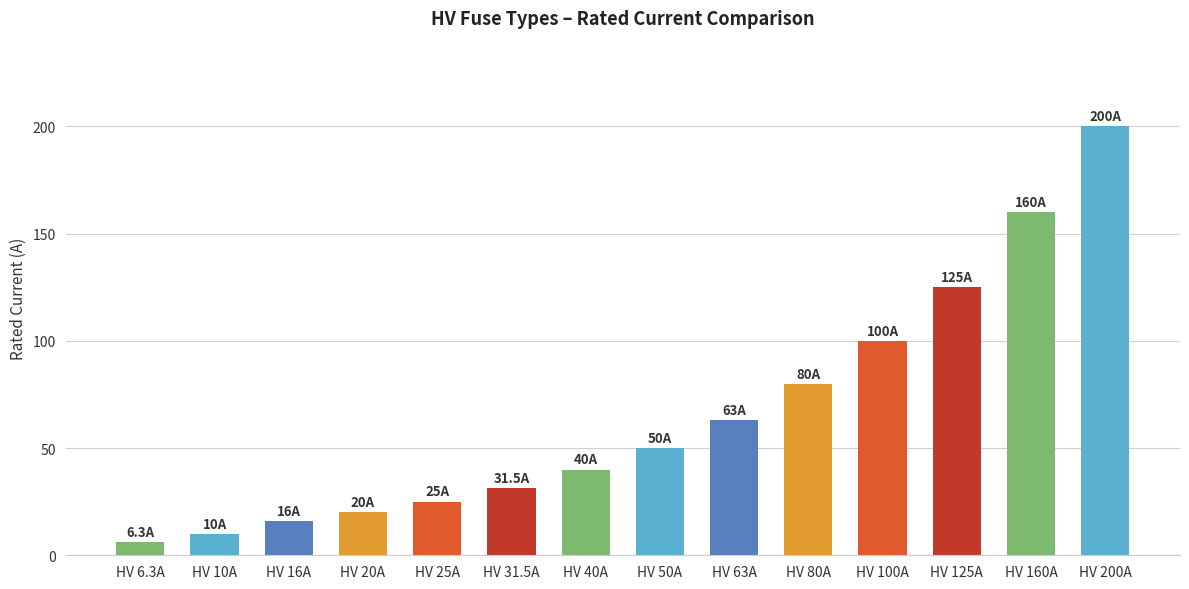

What is the value of the 14th bar from the left?

200.0